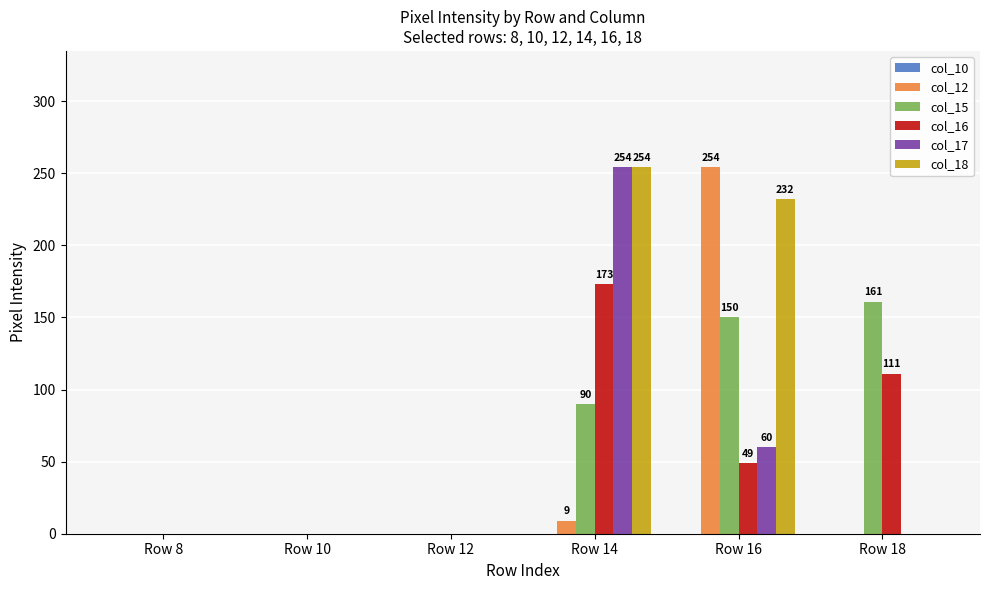

Reading right to left, list all the values displayed in this chart.

col_12: Row 18=0	Row 16=254	Row 14=9	Row 12=0	Row 10=0	Row 8=0
col_15: Row 18=161	Row 16=150	Row 14=90	Row 12=0	Row 10=0	Row 8=0
col_16: Row 18=111	Row 16=49	Row 14=173	Row 12=0	Row 10=0	Row 8=0
col_17: Row 18=0	Row 16=60	Row 14=254	Row 12=0	Row 10=0	Row 8=0
col_18: Row 18=0	Row 16=232	Row 14=254	Row 12=0	Row 10=0	Row 8=0